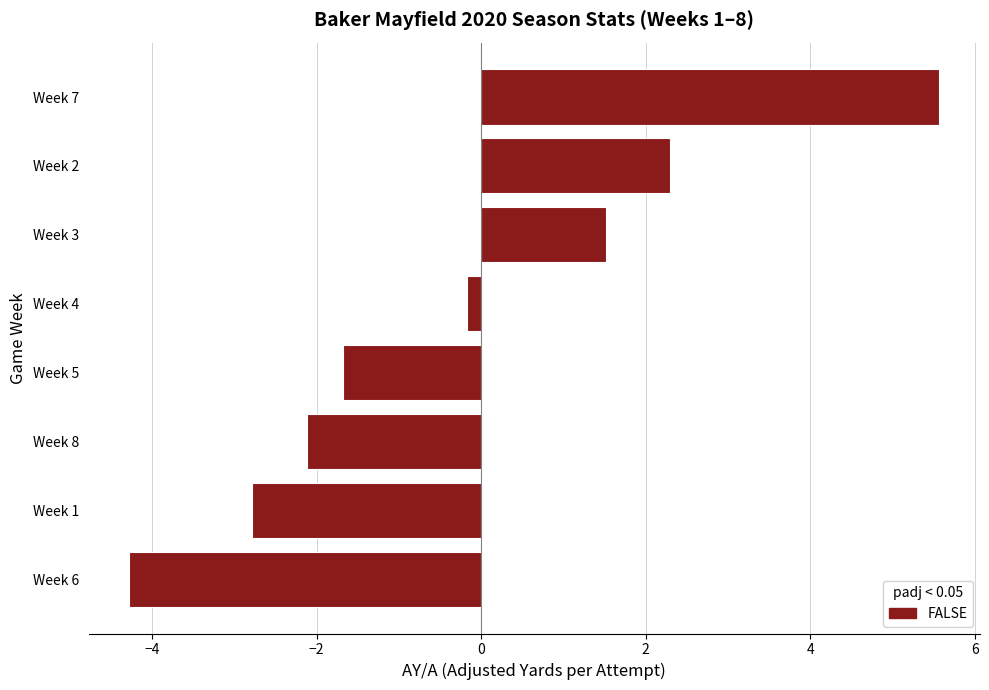

What is the difference between the values at Week 8 and Week 6?

2.2